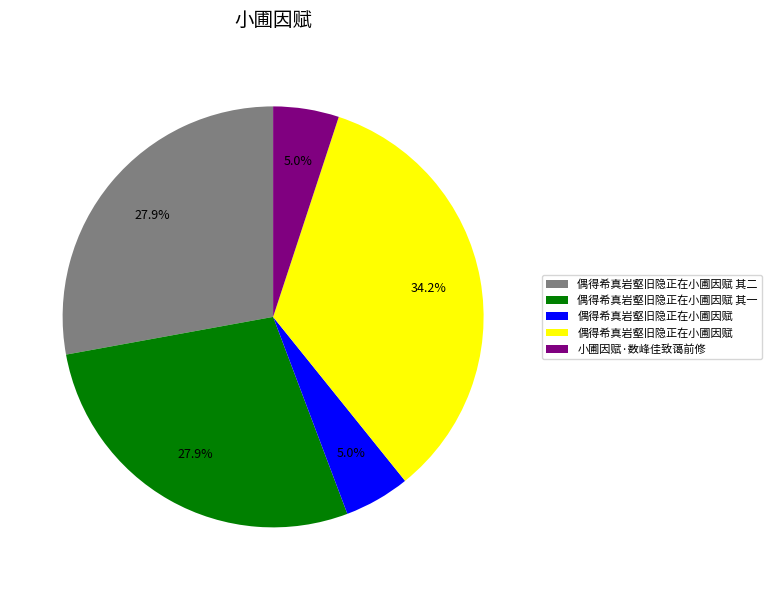

Does any single category account for the majority?

No